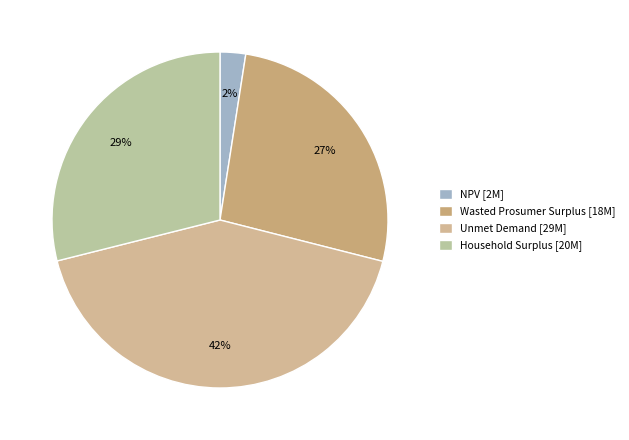

Which has a higher value, Household Surplus or Unmet Demand?

Unmet Demand